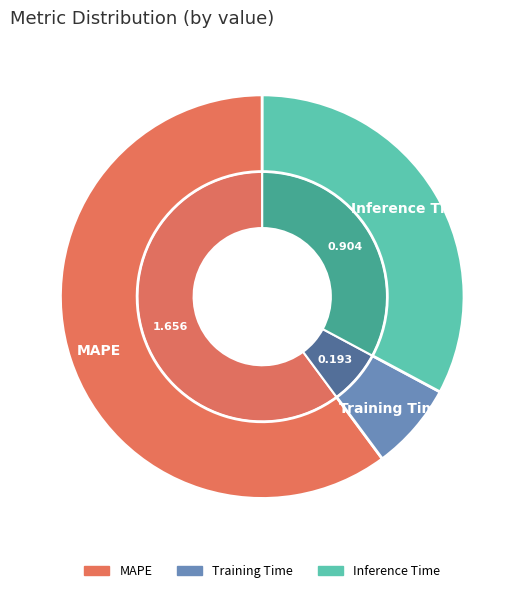

True or false: Training Time accounts for 21% of the total.

False